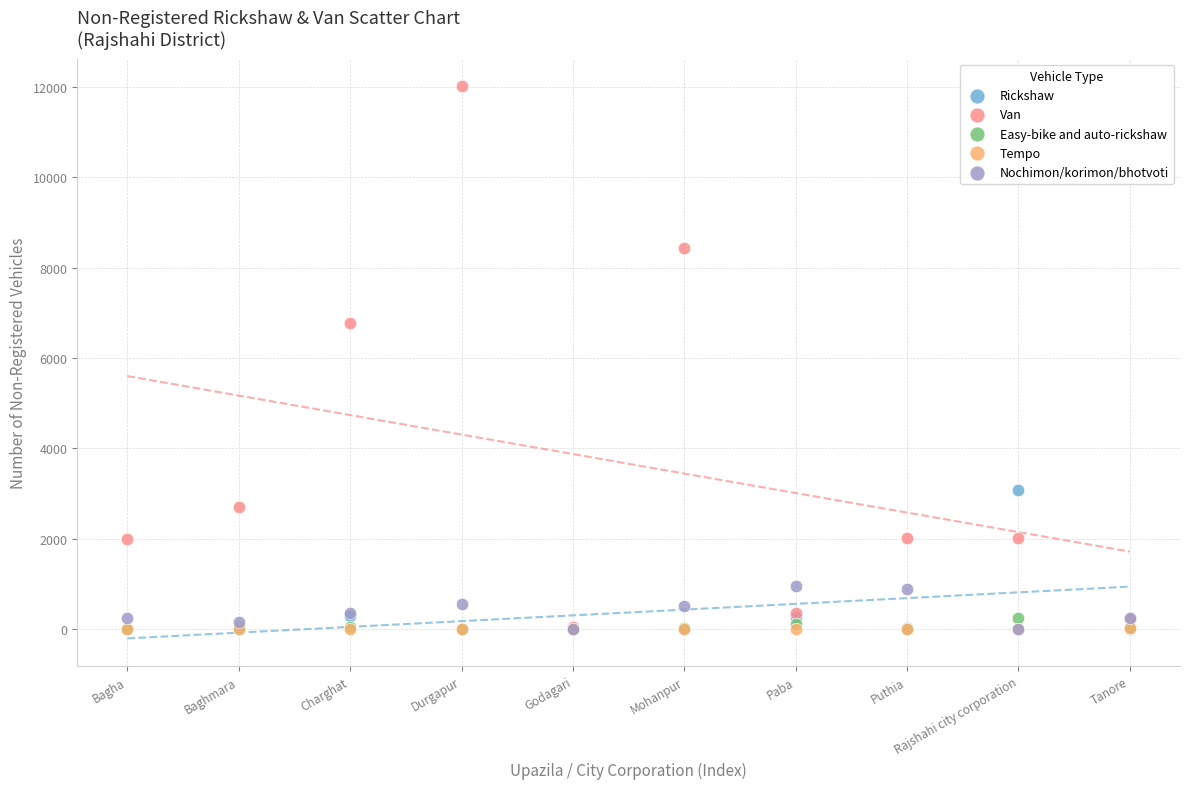

What are all the series names shown in the legend?

Rickshaw, Van, Easy-bike and auto-rickshaw, Tempo, Nochimon/korimon/bhotvoti